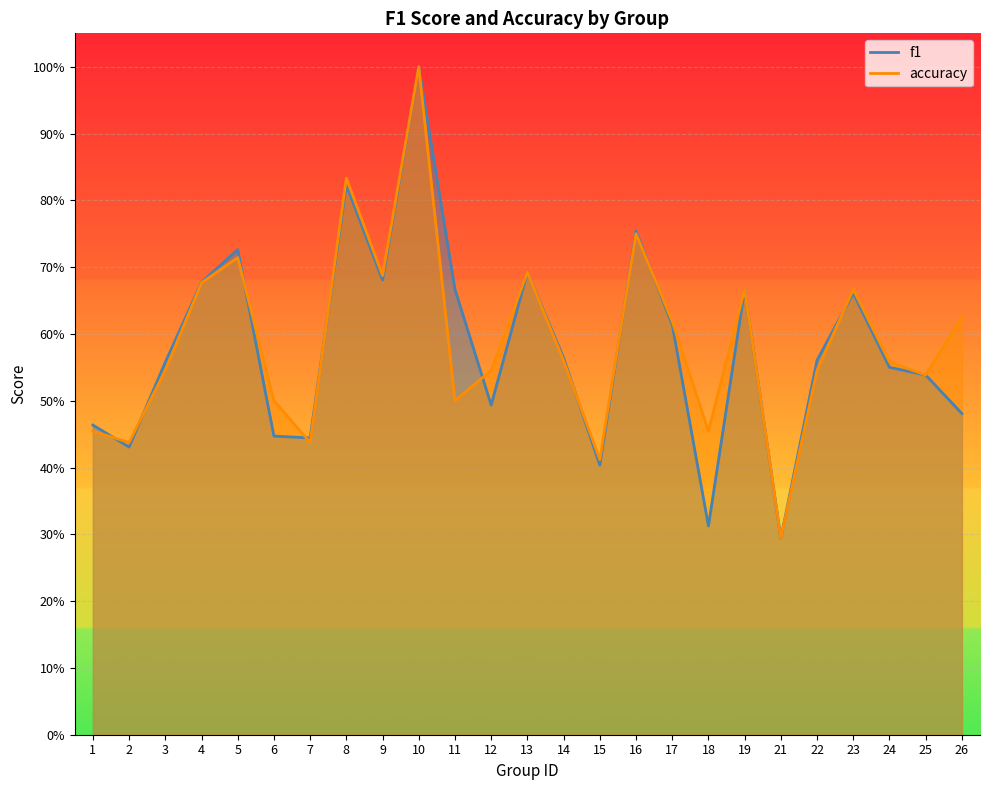

How many interior local peaks does the f1 series have?

7